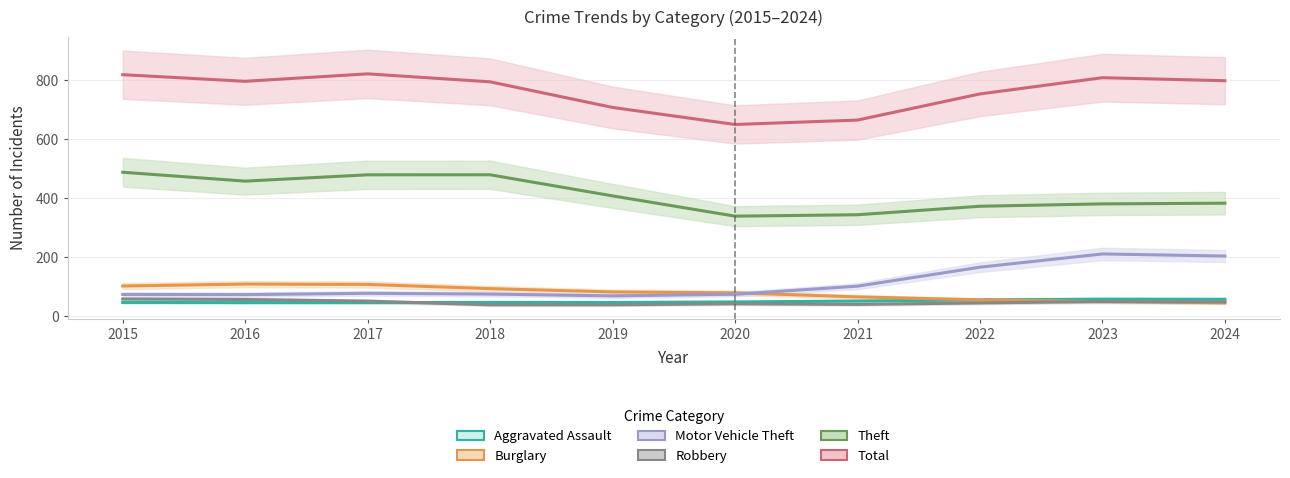

What is the difference between the highest and lowest values at 2021?

625.8